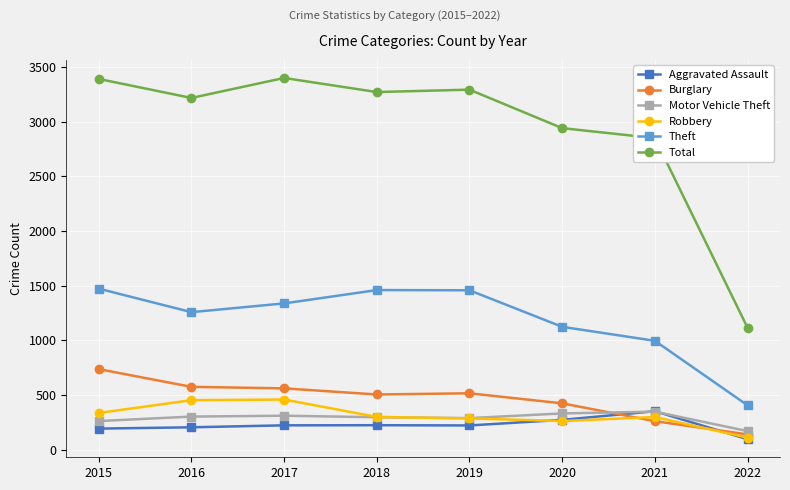

Count the number of data series in this chart.

6